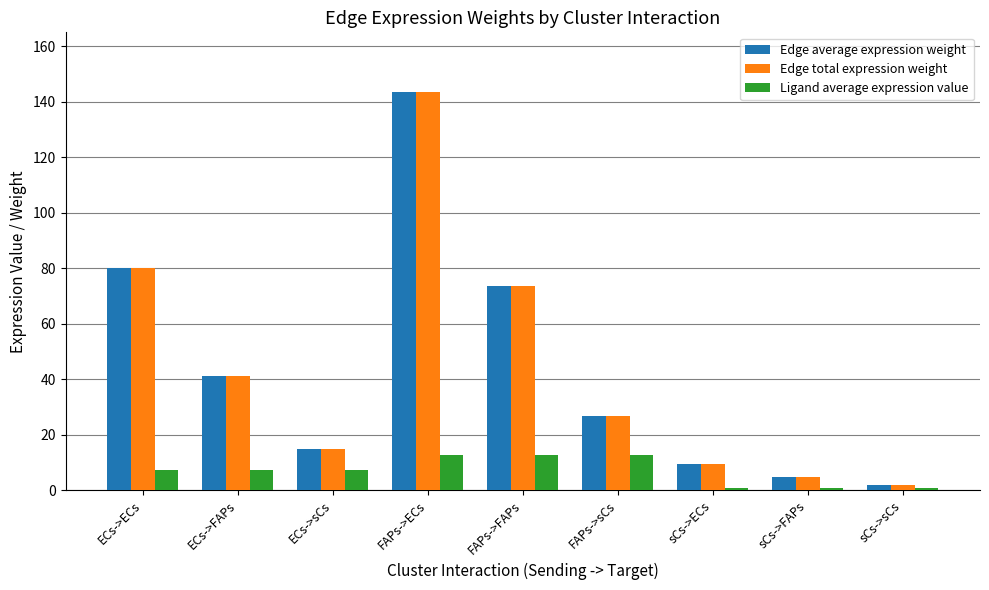

How many values in the Edge average expression weight series are below 26?

4